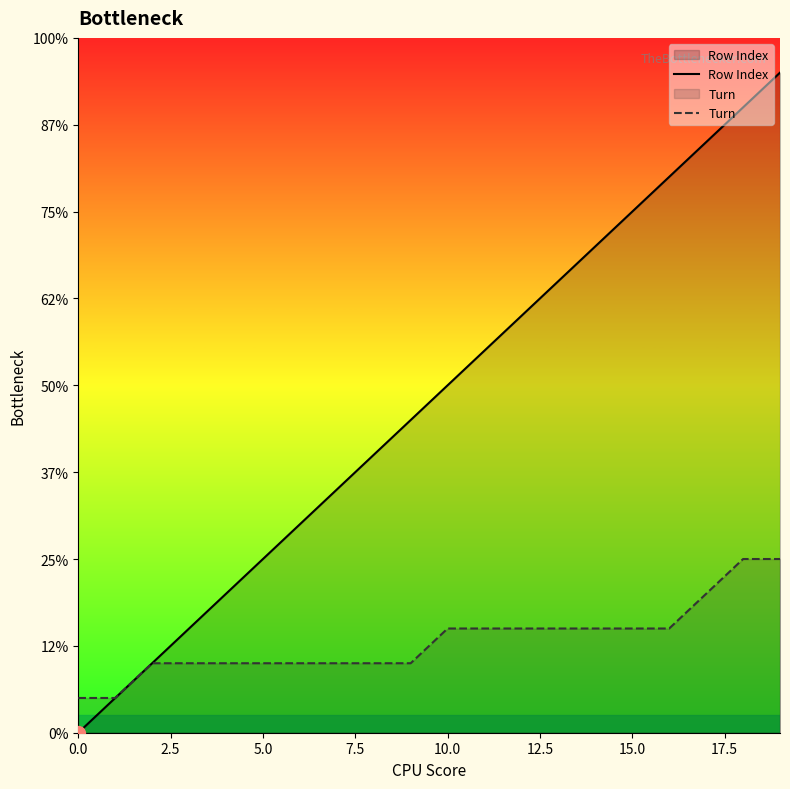

What is the difference between the maximum and minimum values in the Row Index series?

19